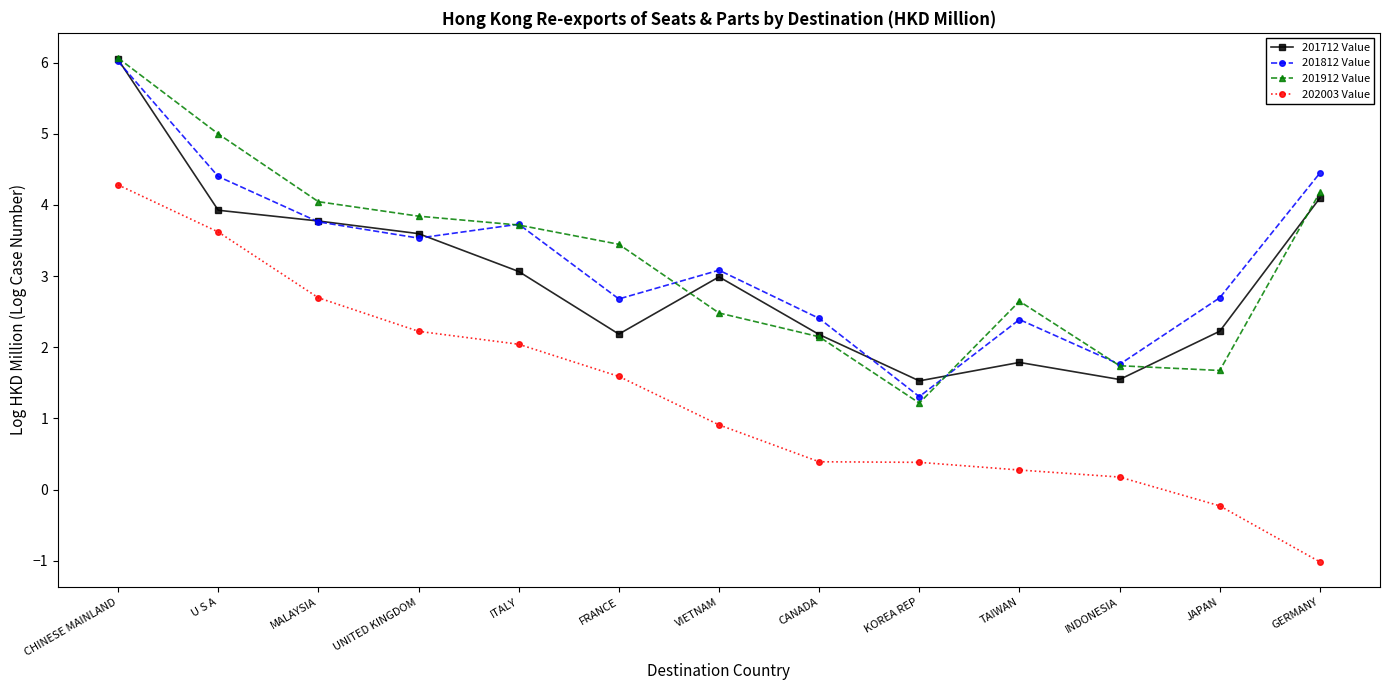

At how many categories does at least one series exceed 3?

8